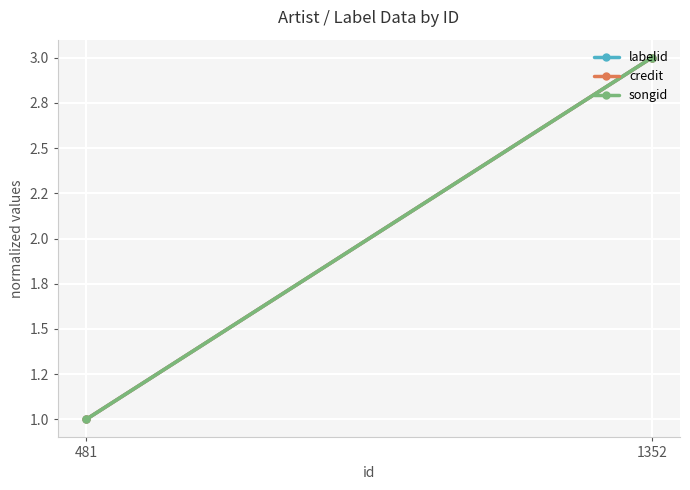

Count the number of categories in the chart.

2